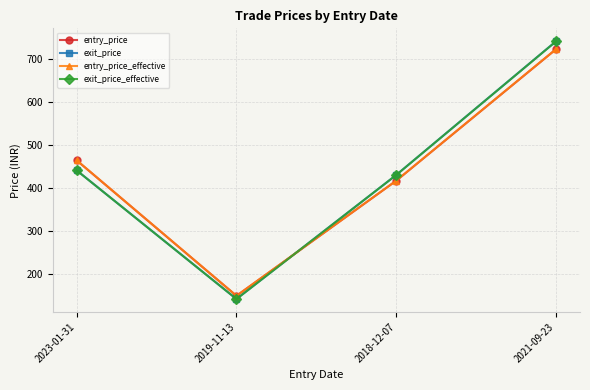

True or false: entry_price_effective and entry_price intersect in this chart.

False